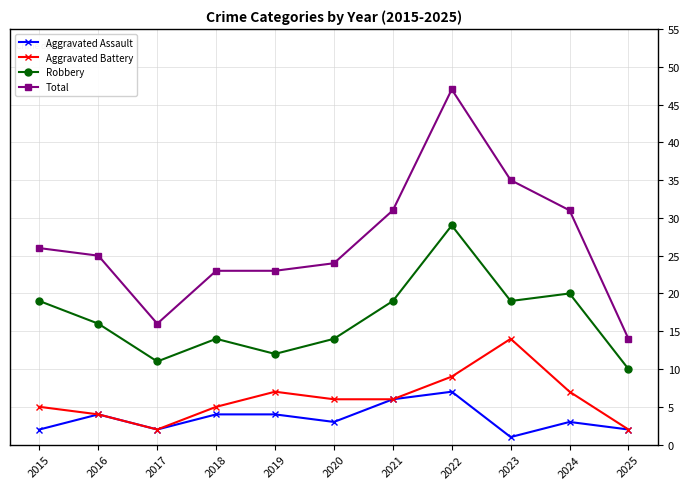

Is it true that Total equals 46 at 2024?

False